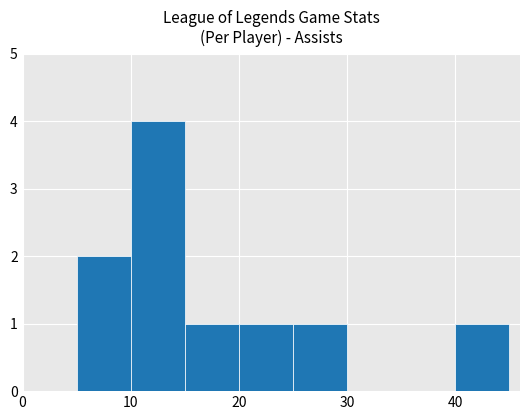

What is the sum of all values?

10